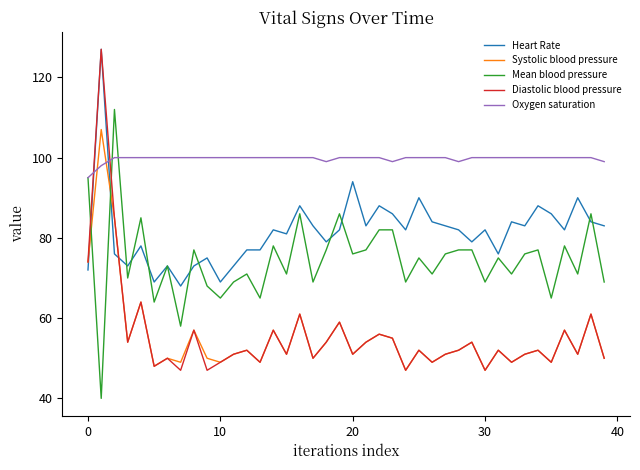

Reading left to right, transcribe all the data shown in this chart.

Heart Rate: 72	127	76	73	78	69	73	68	73	75	69	73	77	77	82	81	88	83	79	82	94	83	88	86	82	90	84	83	82	79	82	76	84	83	88	86	82	90	84	83
Systolic blood pressure: 74	107	85	54	64	48	50	49	57	50	49	51	52	49	57	51	61	50	54	59	51	54	56	55	47	52	49	51	52	54	47	52	49	51	52	49	57	51	61	50
Mean blood pressure: 95	40	112	70	85	64	73	58	77	68	65	69	71	65	78	71	86	69	77	86	76	77	82	82	69	75	71	76	77	77	69	75	71	76	77	65	78	71	86	69
Diastolic blood pressure: 74	127	85	54	64	48	50	47	57	47	49	51	52	49	57	51	61	50	54	59	51	54	56	55	47	52	49	51	52	54	47	52	49	51	52	49	57	51	61	50
Oxygen saturation: 95	98	100	100	100	100	100	100	100	100	100	100	100	100	100	100	100	100	99	100	100	100	100	99	100	100	100	100	99	100	100	100	100	100	100	100	100	100	100	99